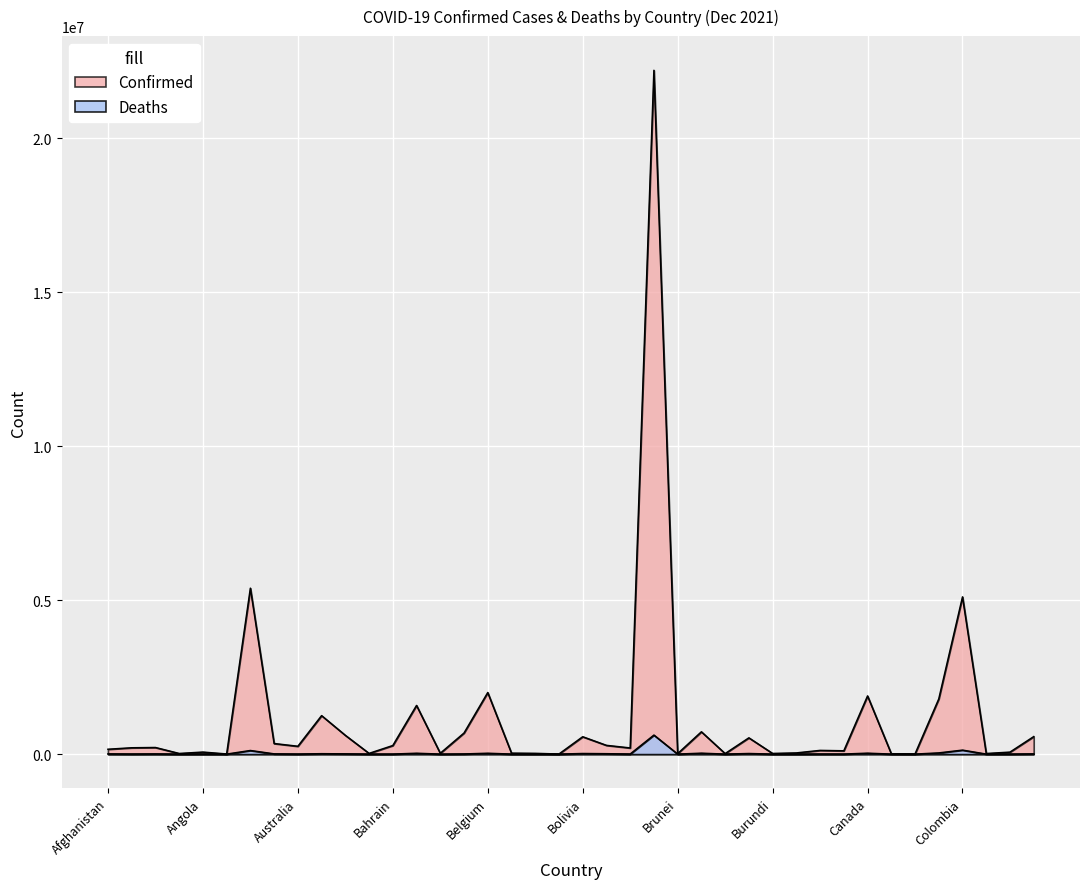

At which category does Deaths reach its first local valley?

Albania